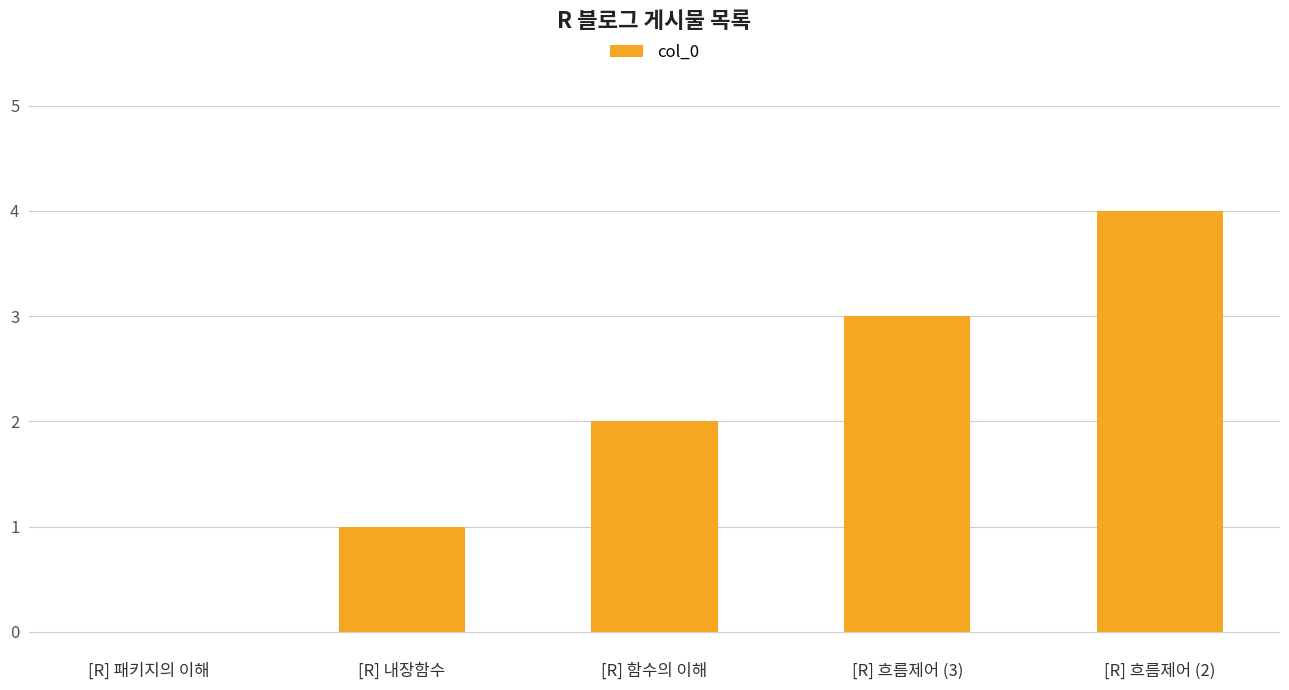

How many categories are shown in the chart?

5